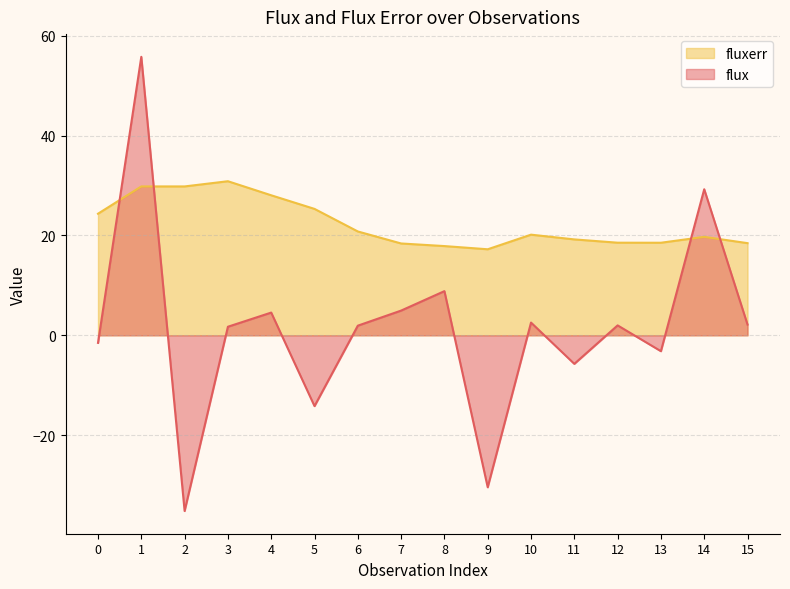

What is the difference between the fluxerr values at 10 and 0?

4.2